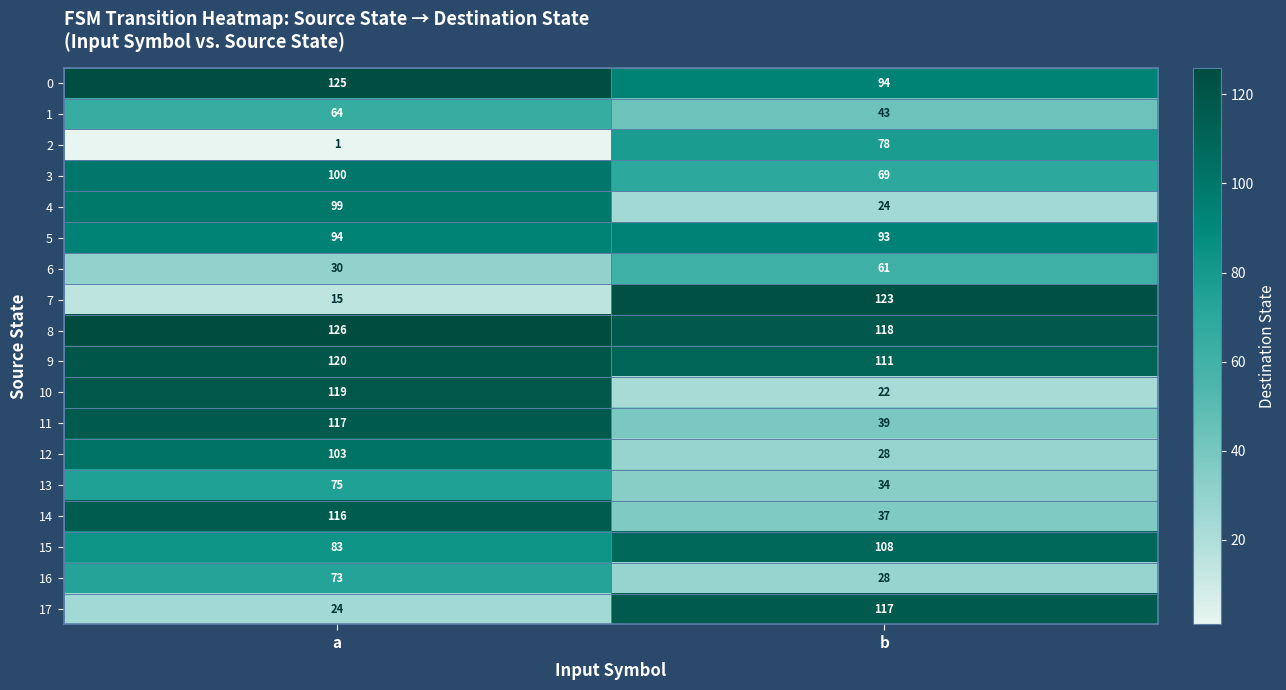

Which series has the largest total across all categories?

8